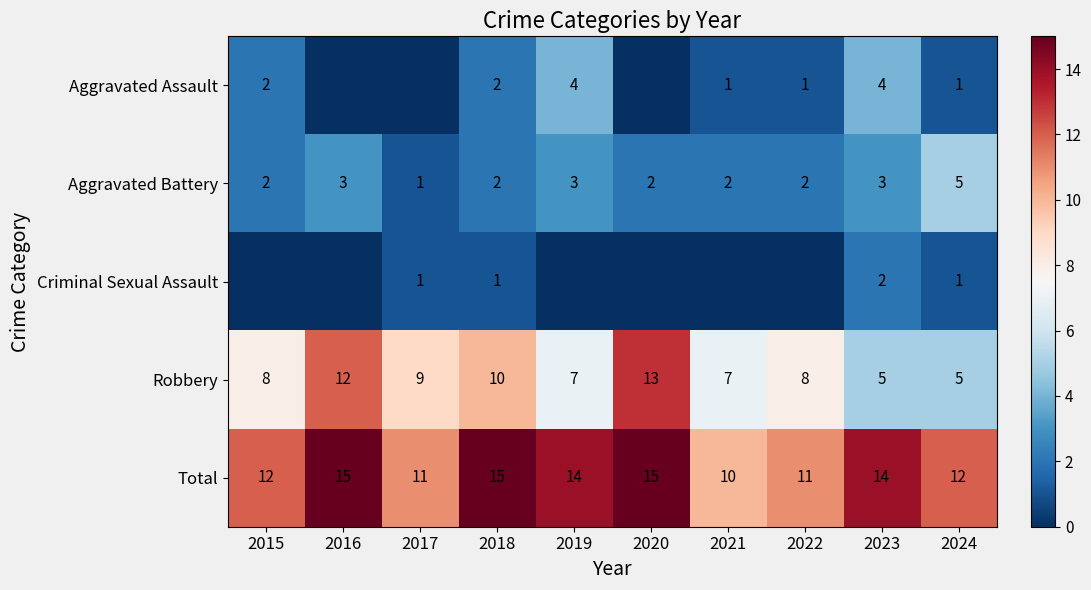

True or false: Aggravated Battery has a value of 5 at 2023.

False